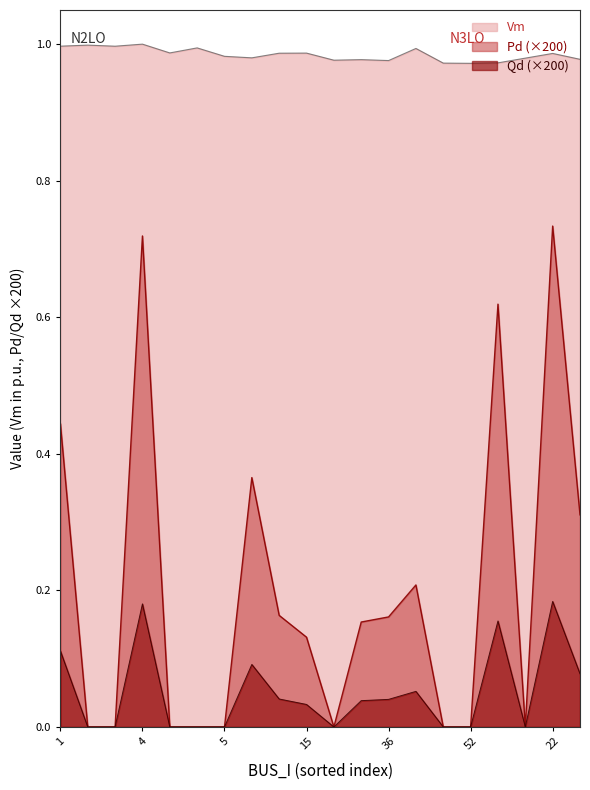

How many data points in Qd are above 0?

11